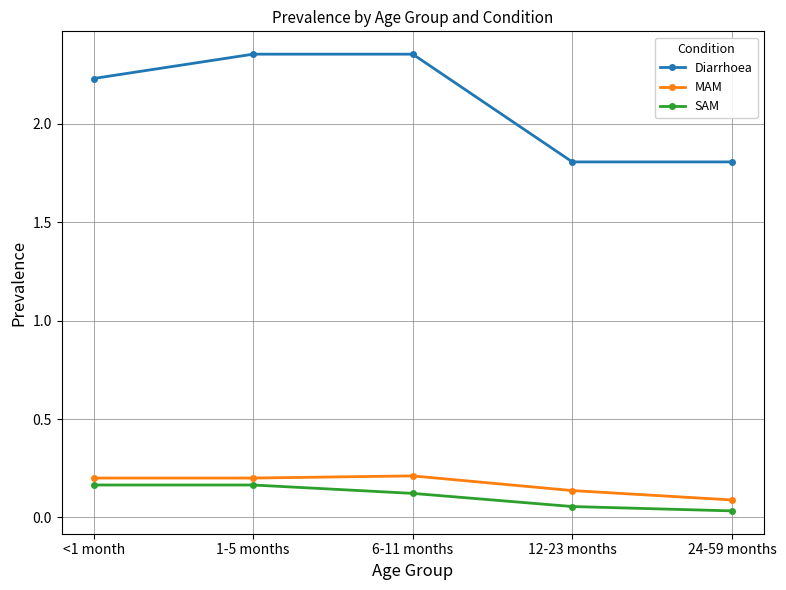

Is the value of Diarrhoea at <1 month greater than the value of MAM at 24-59 months?

Yes